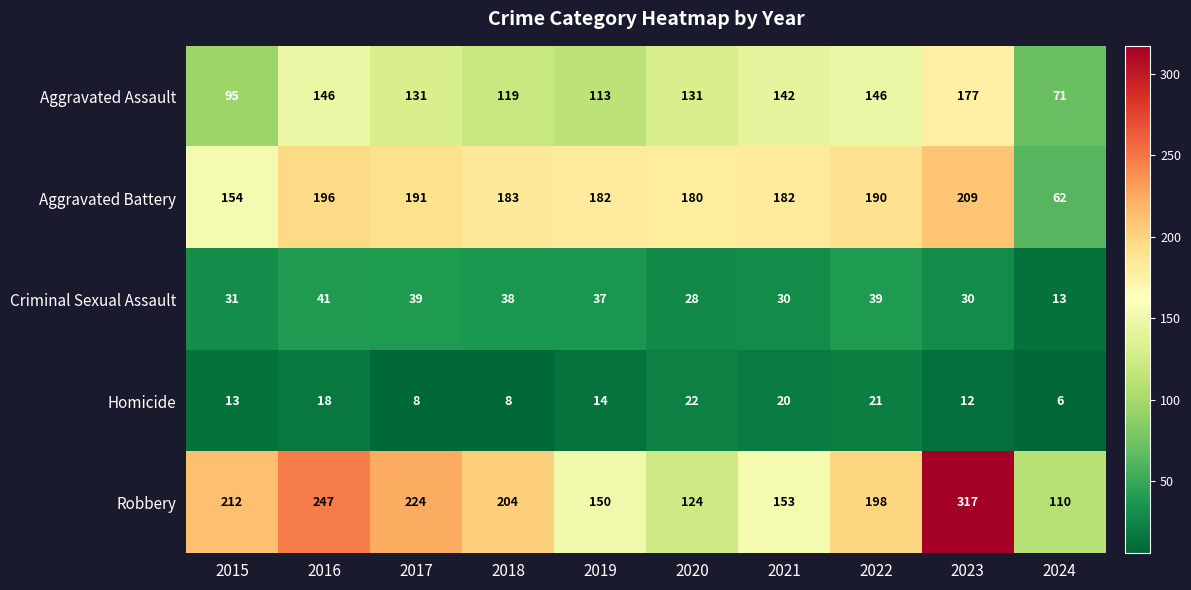

Rank the series at 2023 from highest to lowest value.

Robbery, Aggravated Battery, Aggravated Assault, Criminal Sexual Assault, Homicide